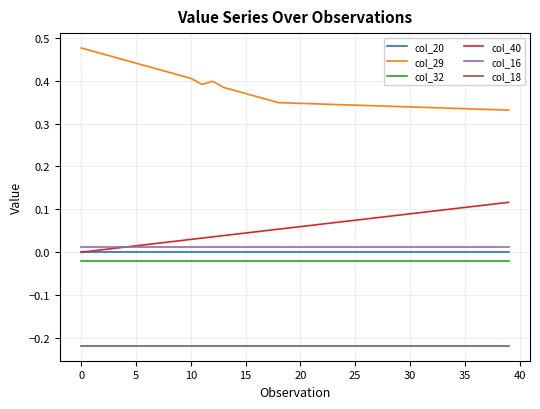

Does the chart display data point markers on the line(s)?

No